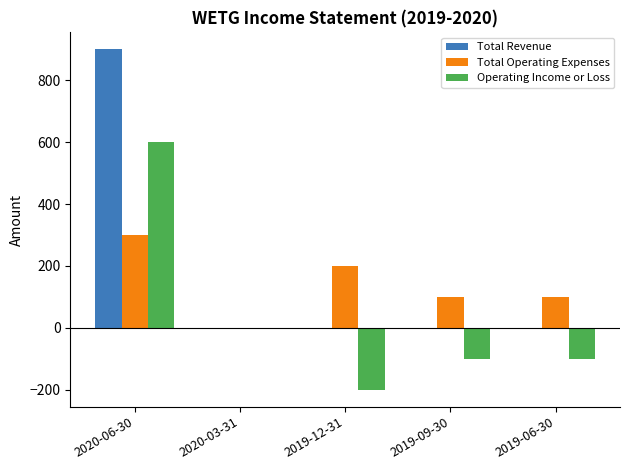

Which series has the largest total across all categories?

Total Revenue